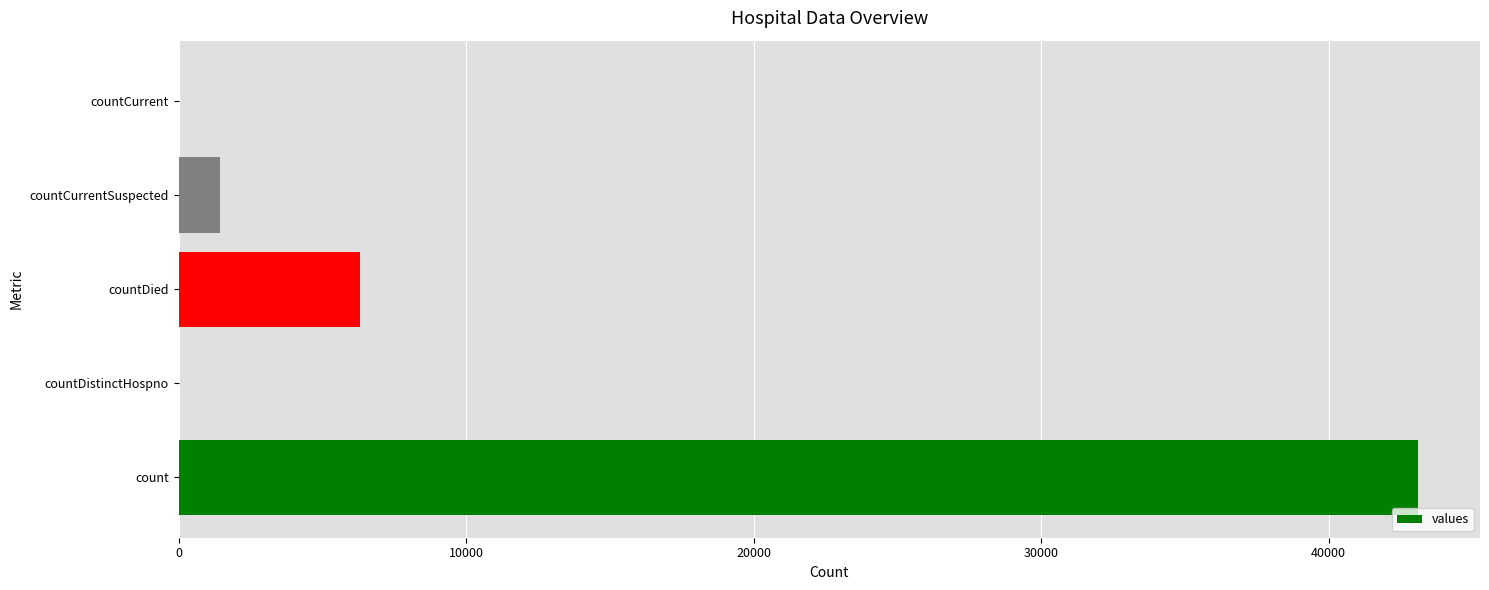

The value at countDied is 2232. True or false?

False